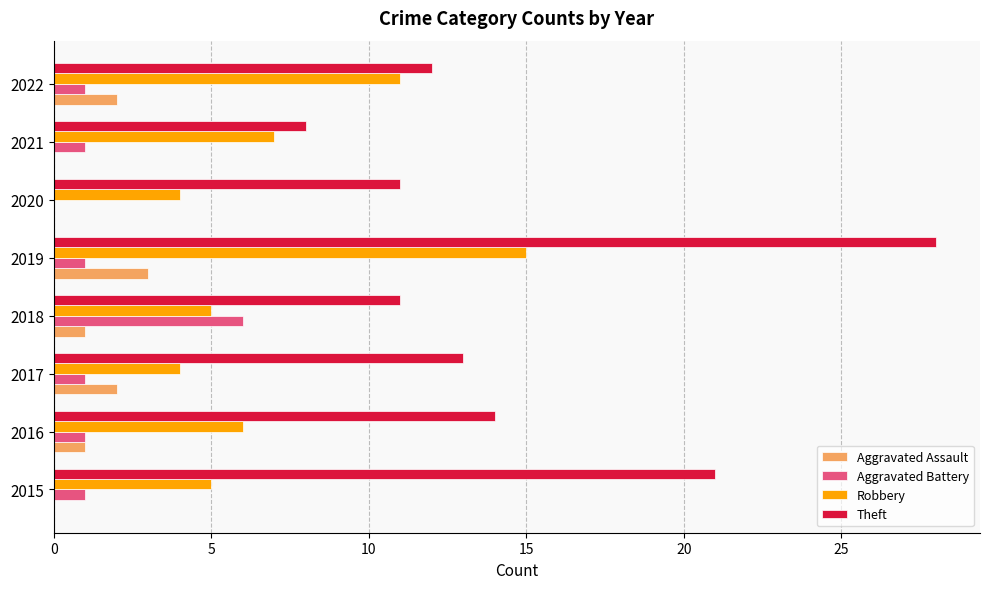

What is the sum of the Aggravated Assault values at 2019 and 2015?

3